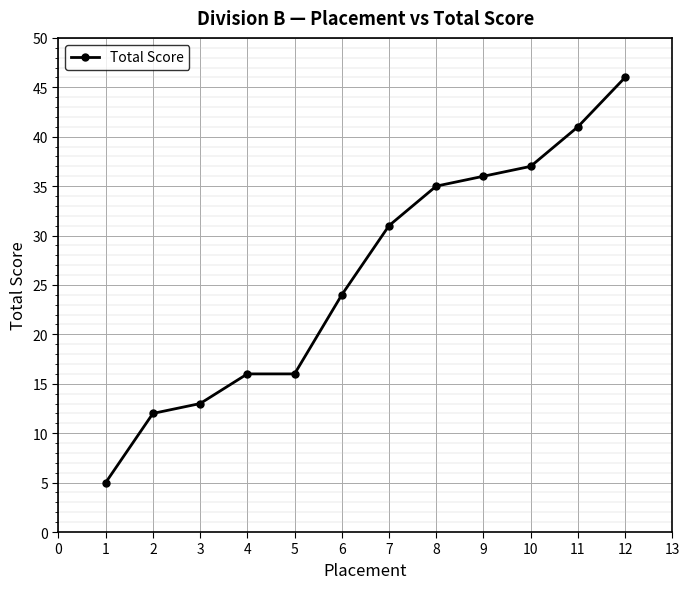

Is this an area chart (filled region under the line)?

No